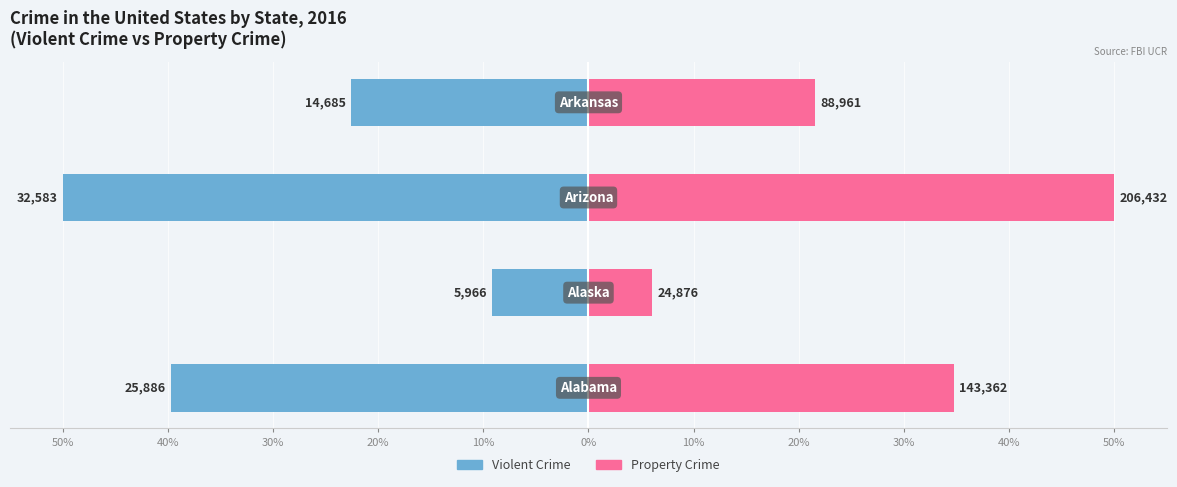

What is the difference between the maximum and minimum values in the Property Crime series?

44.0